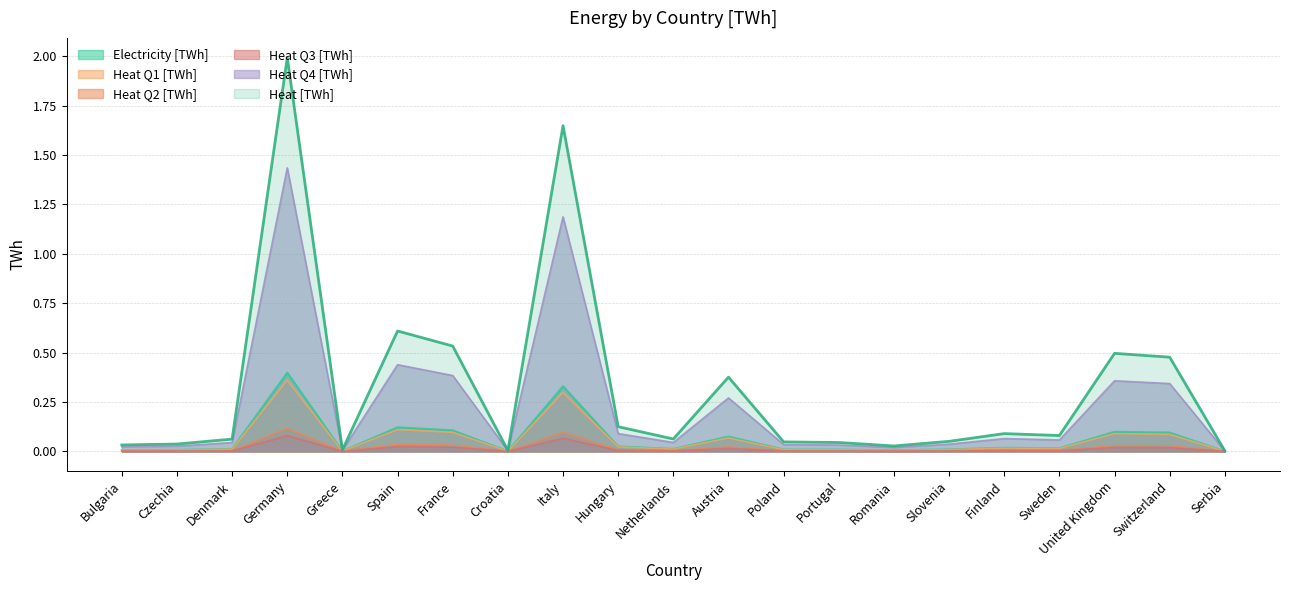

List the series in order of their peak value, highest first.

Heat [TWh], Heat Q4 [TWh], Electricity [TWh], Heat Q1 [TWh], Heat Q2 [TWh], Heat Q3 [TWh]